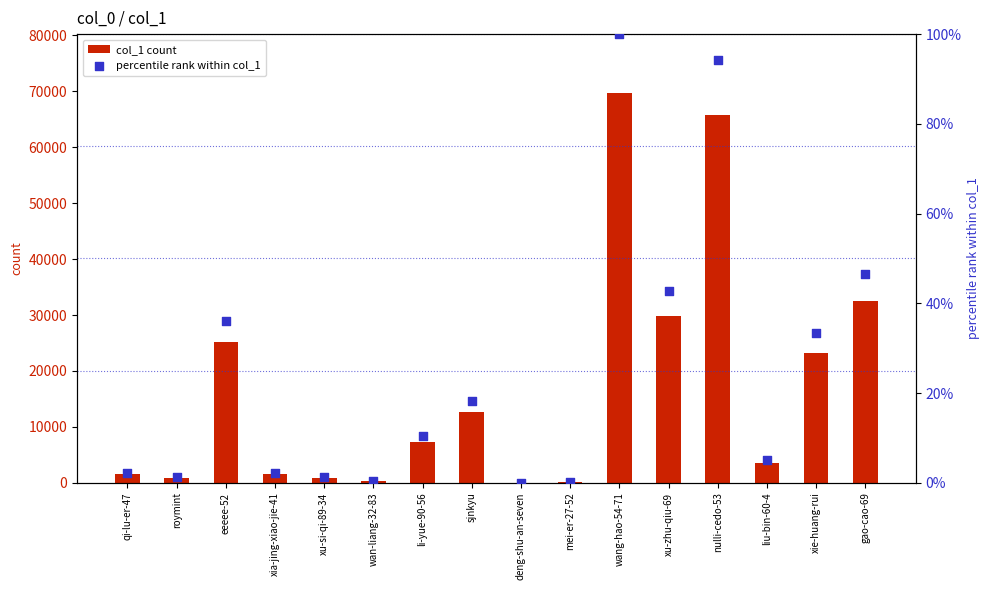

Which series has the largest total across all categories?

col_1